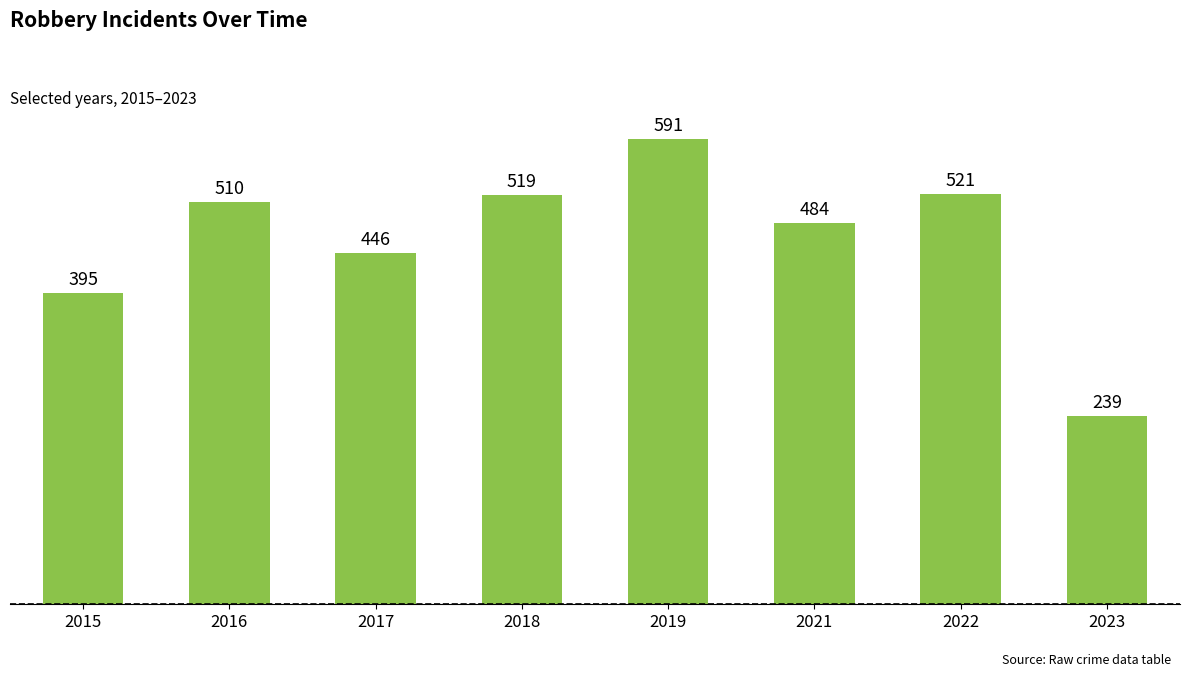

What is the difference between the maximum and second lowest values?

196